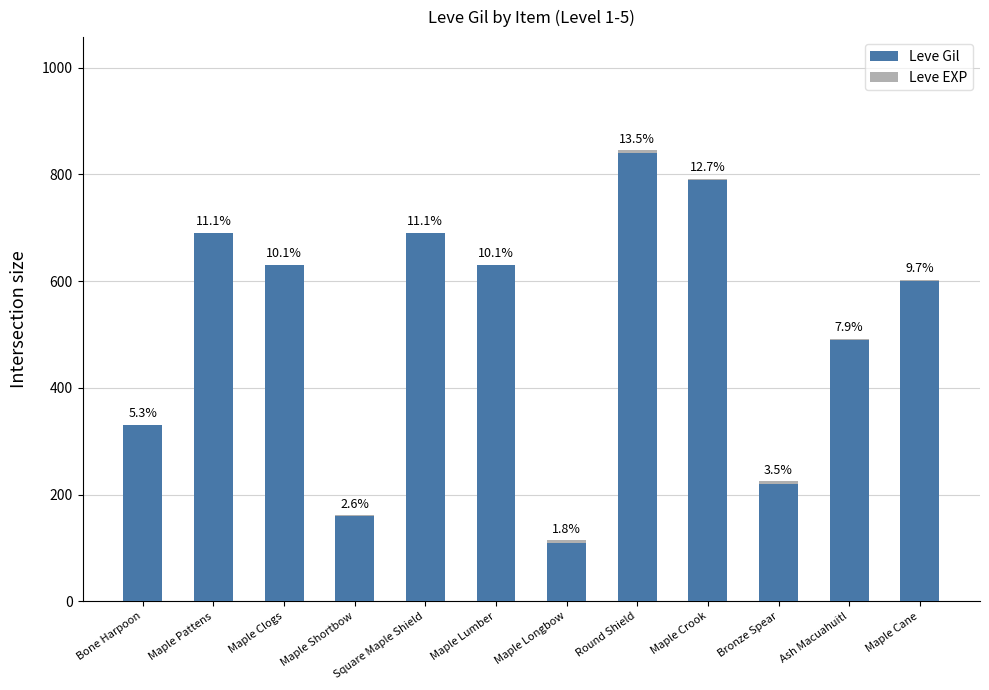

What is the difference between the Leve EXP values at Maple Lumber and Maple Longbow?

3